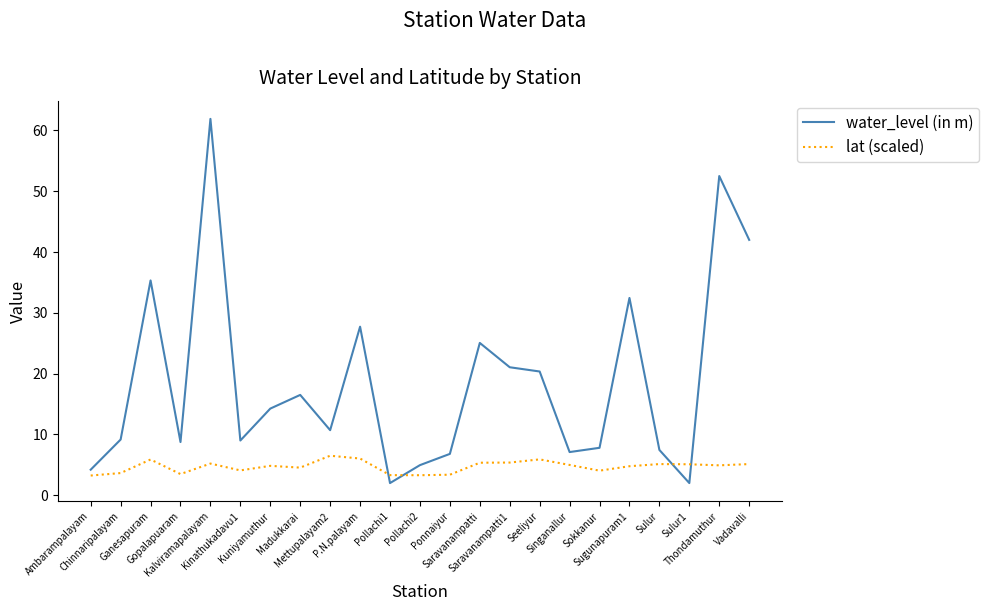

Is it true that water_level (in m) equals 52.5 at Thondamuthur?

True